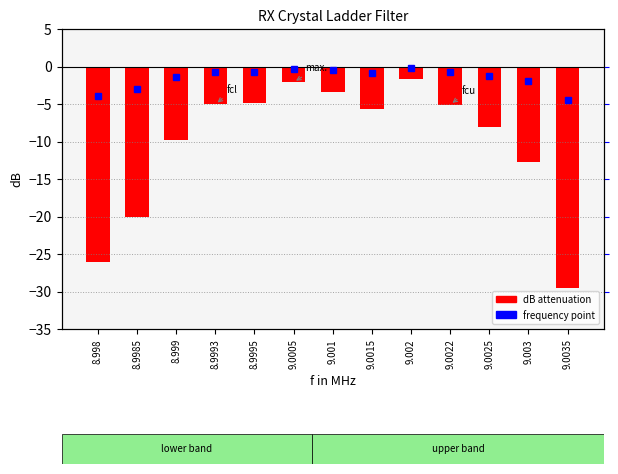

Reading right to left, what are all the values shown in this chart?

9.0035=-29.5	9.003=-12.7	9.0025=-8.1	9.0022=-5.1	9.002=-1.7	9.0015=-5.7	9.001=-3.3	9.0005=-2.1	8.9995=-4.9	8.9993=-5.0	8.999=-9.8	8.9985=-20.0	8.998=-26.0